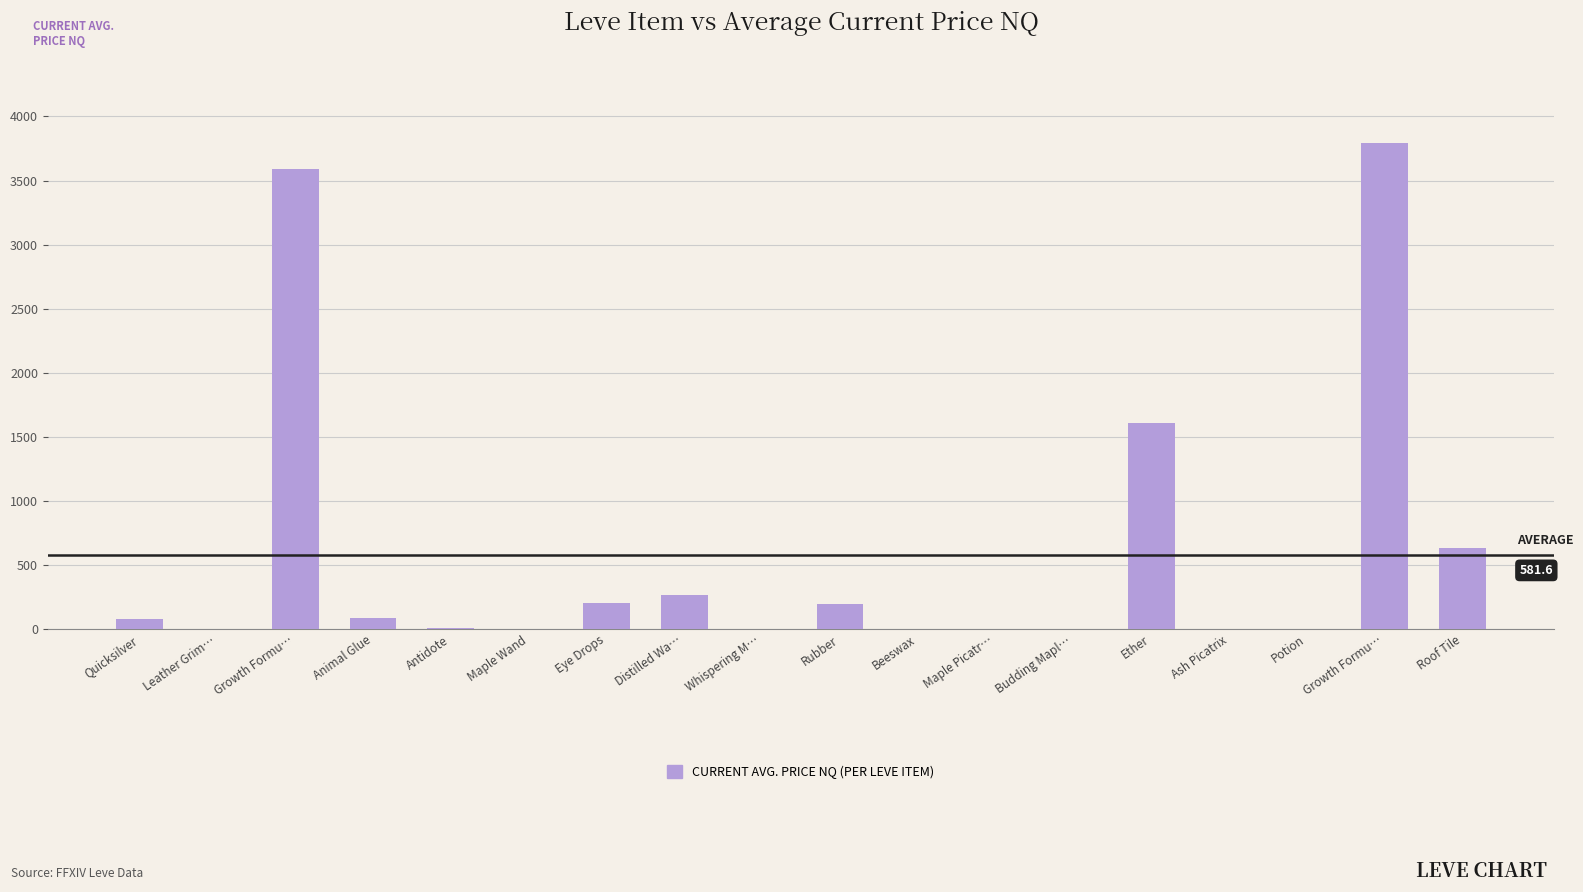

What is the label of the 13th bar from the left?

Budding Mapl…